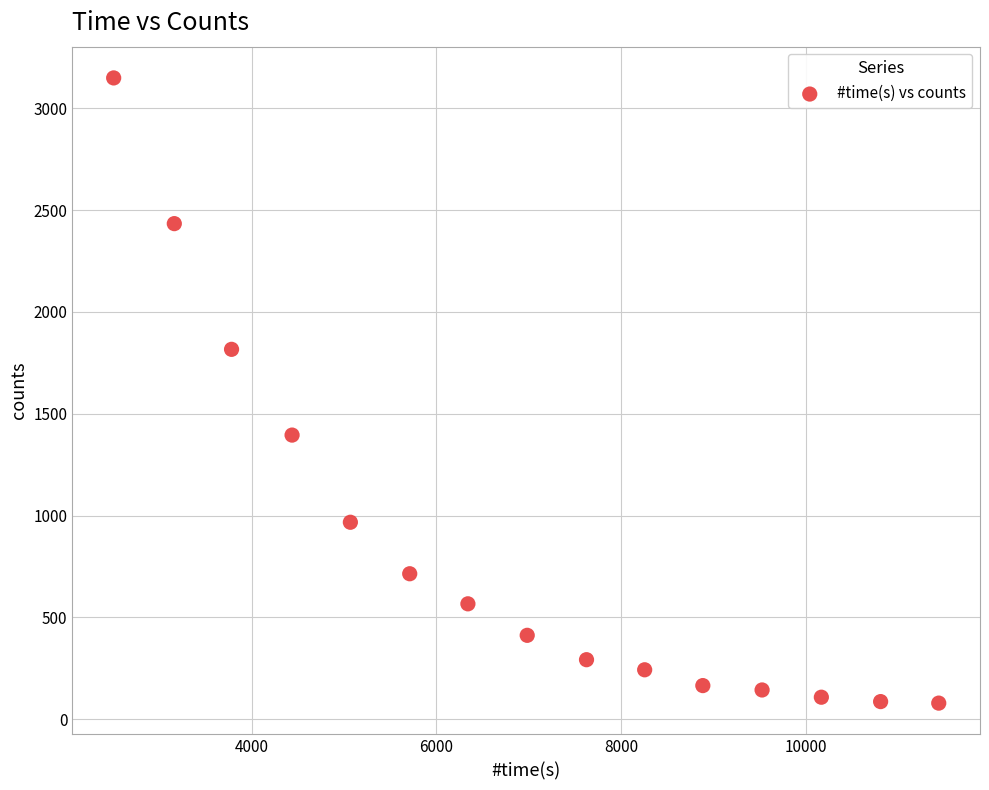

What is the range of X values (max minus min)?

8927.7